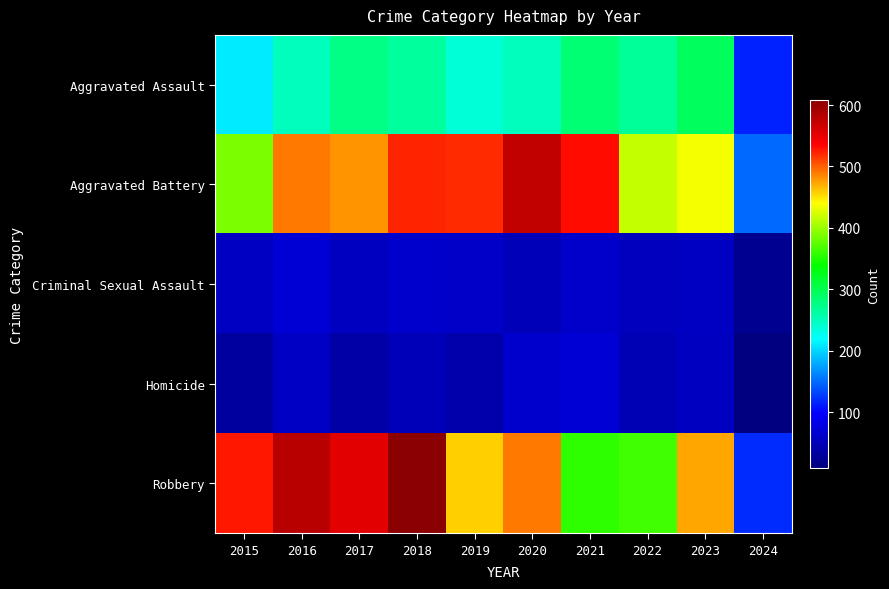

What is the difference between the highest and lowest values at 2017?

516